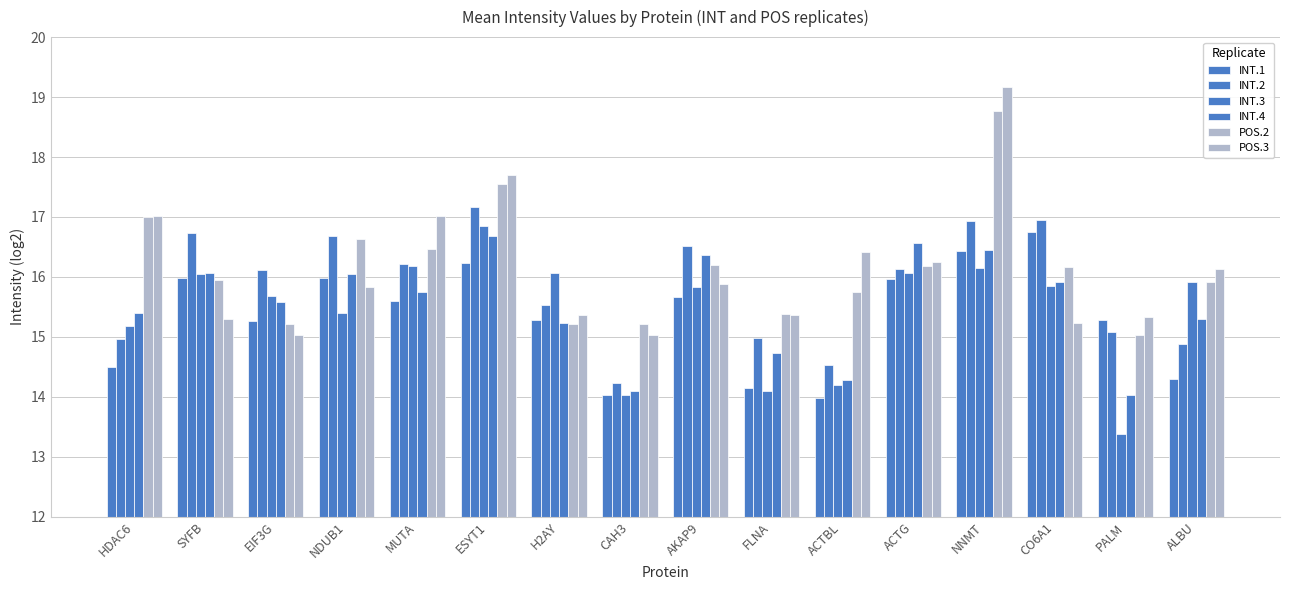

How many data points in INT.4 are above 15?

12